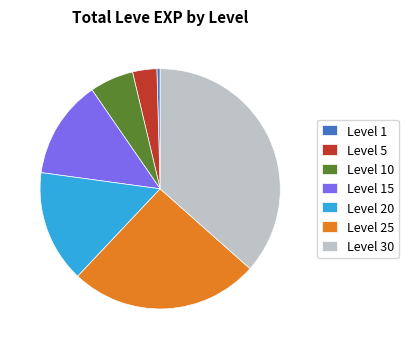

The Level 30 slice represents 37% of the pie. True or false?

True